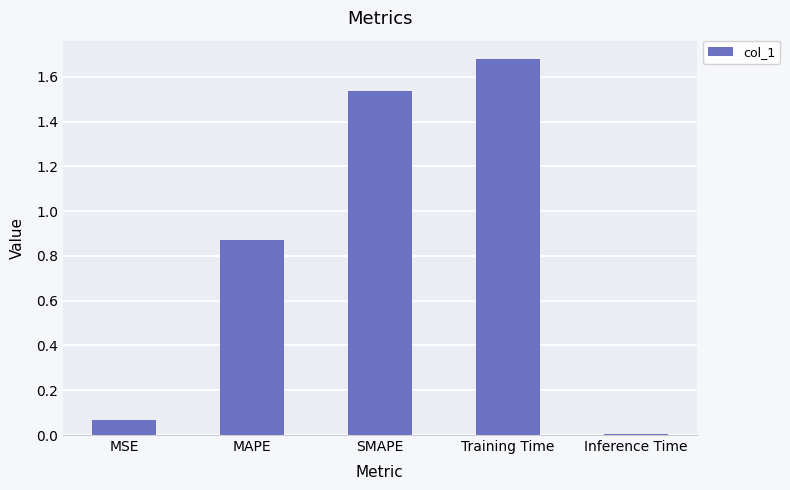

What is the label of the 5th bar from the left?

Inference Time